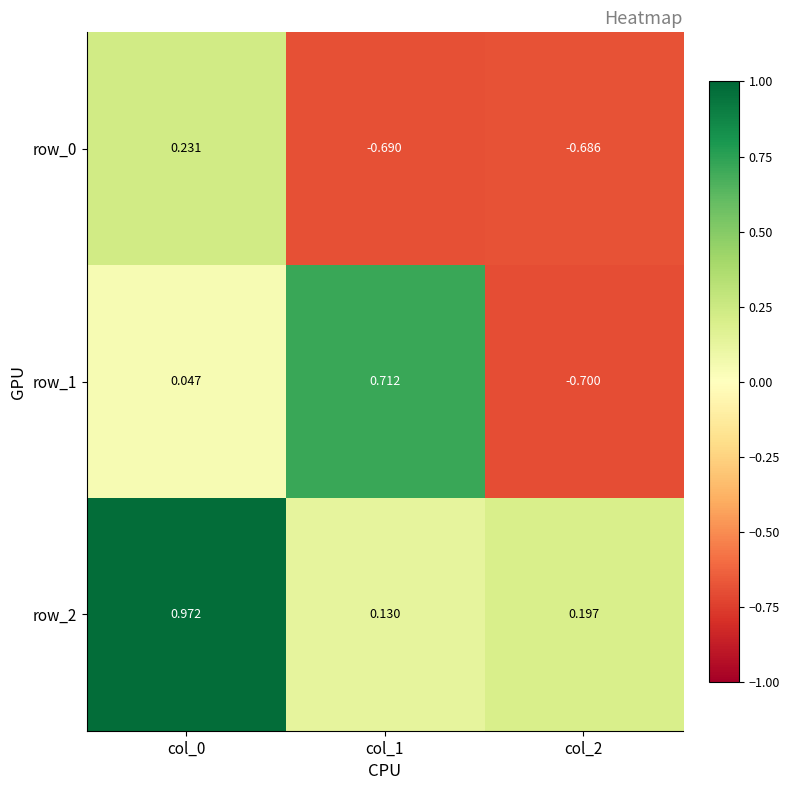

The value of row_1 at col_1 is 0.4. True or false?

False